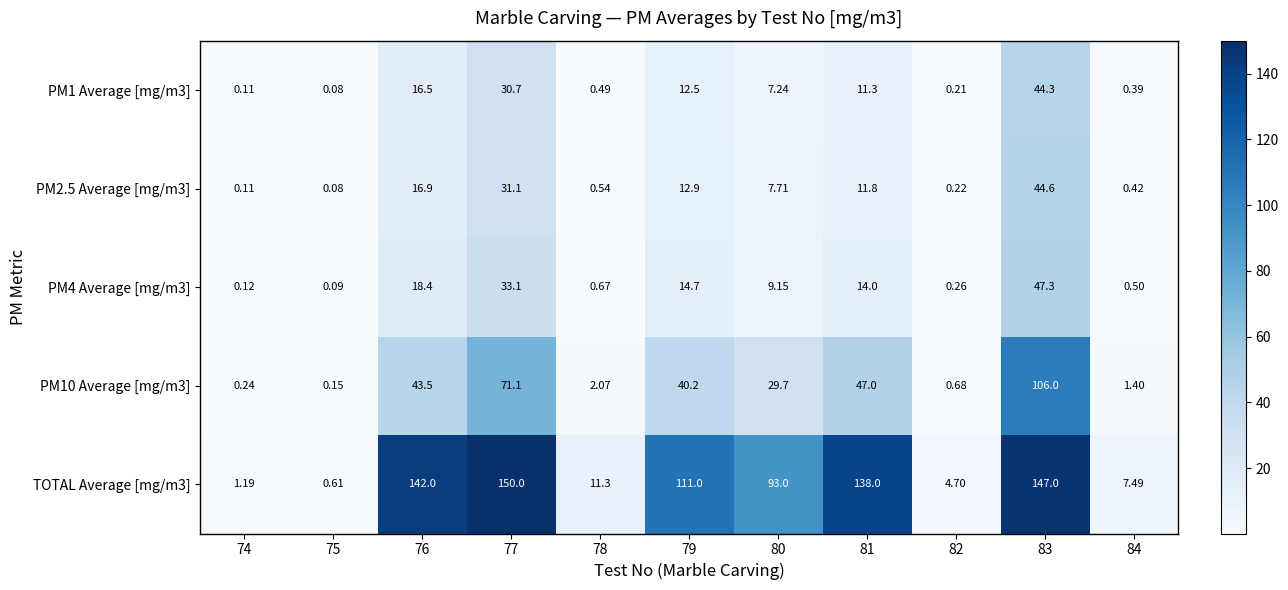

Rank the series at 81 from lowest to highest value.

PM1 Average [mg/m3], PM2.5 Average [mg/m3], PM4 Average [mg/m3], PM10 Average [mg/m3], TOTAL Average [mg/m3]